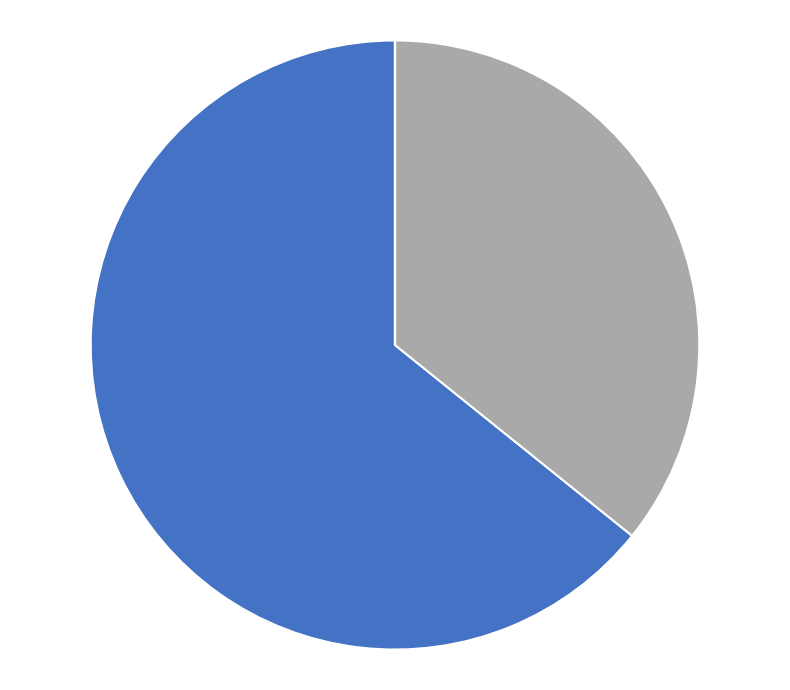

Is there a majority slice in this chart?

Yes